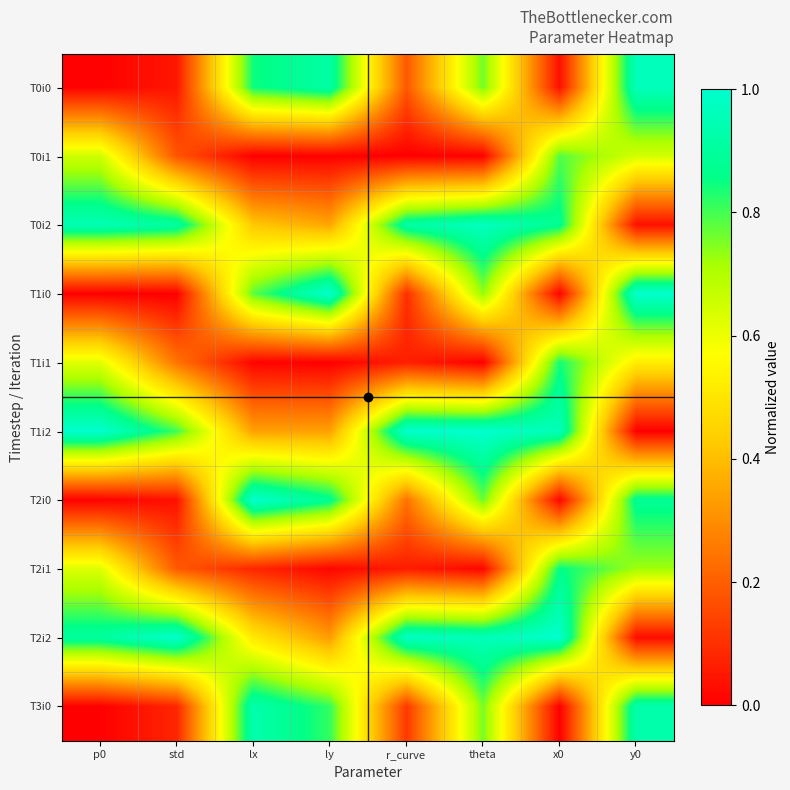

What is the spread (max minus min) of values at std?

1.0